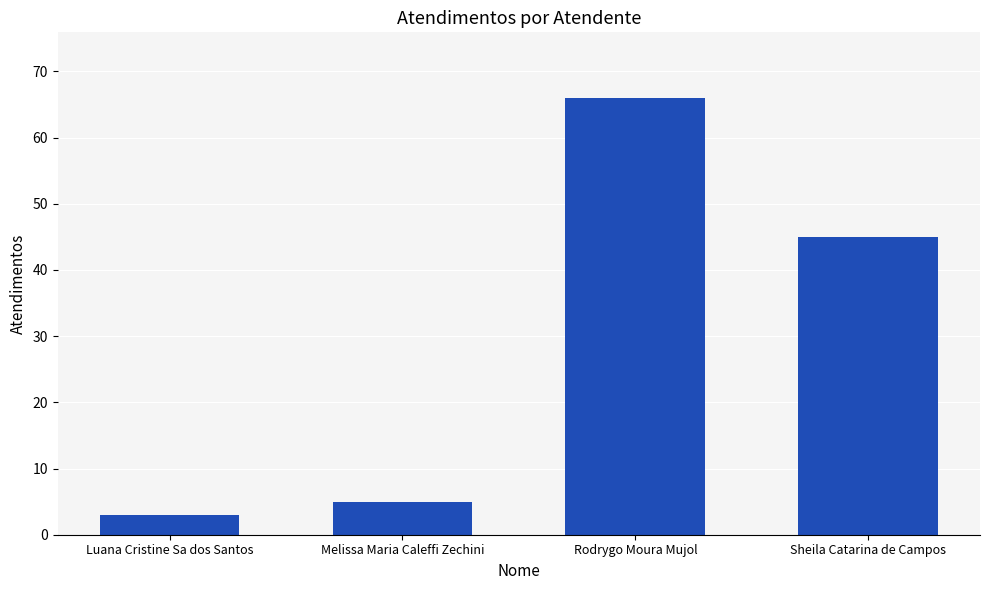

Is it true that the value at Rodrygo Moura Mujol is 117?

False